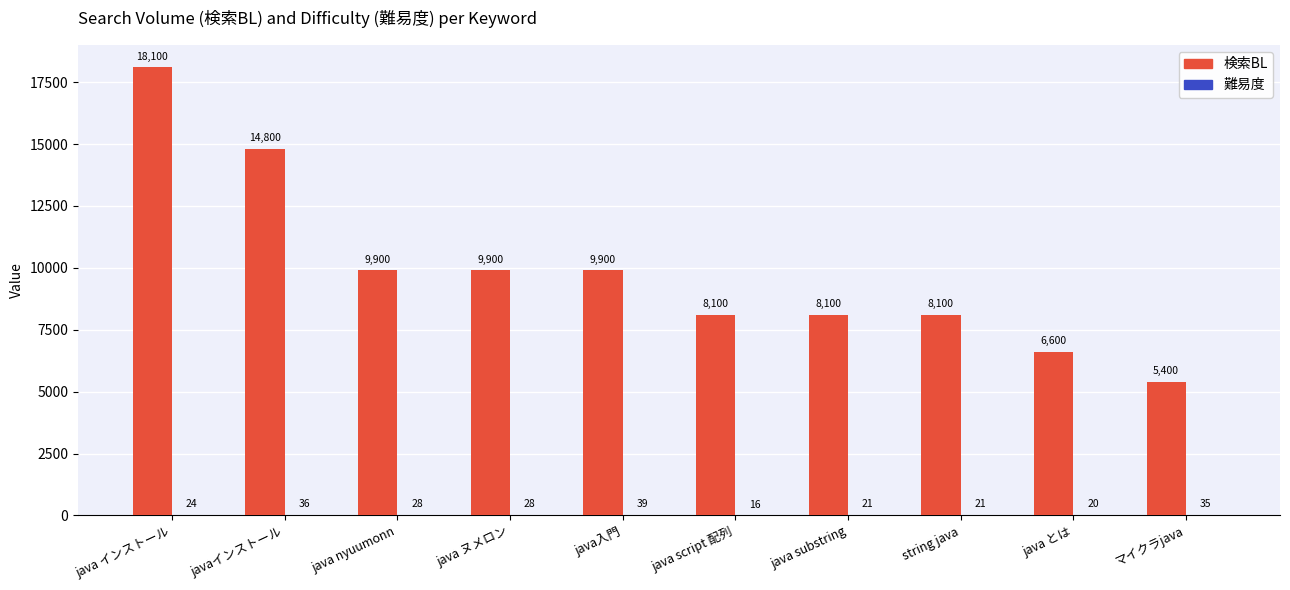

Count the number of categories in the chart.

10